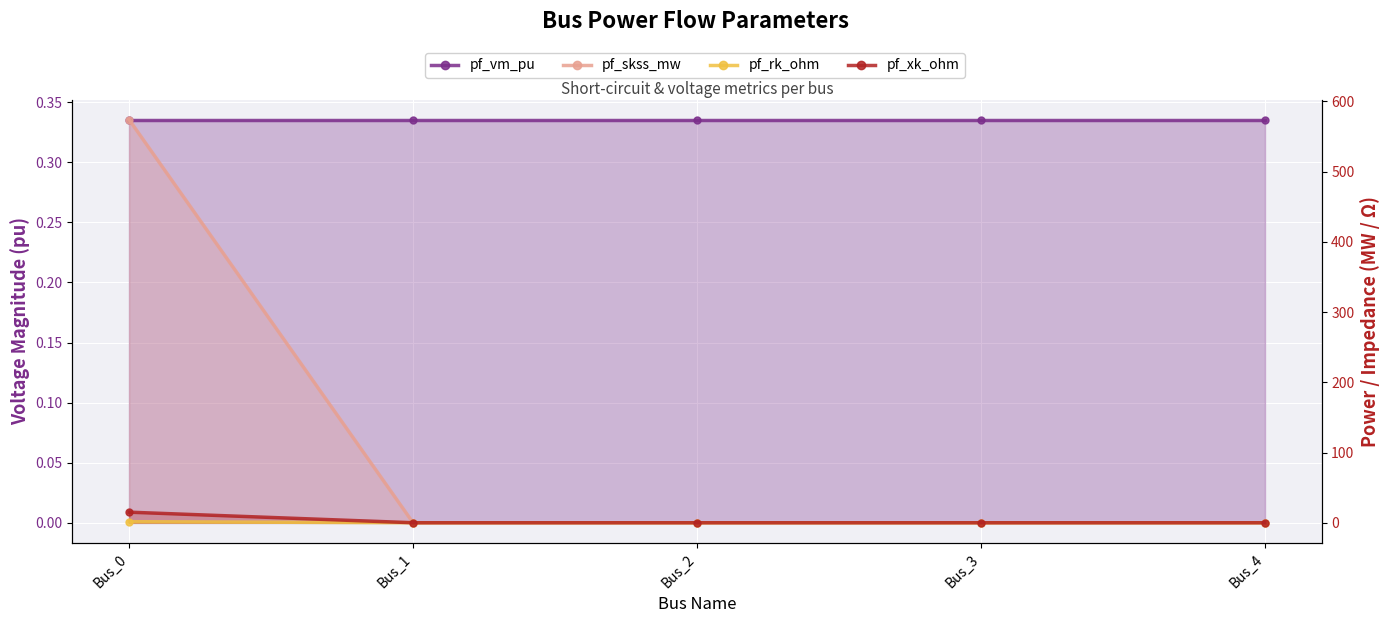

Reading right to left, list all the values displayed in this chart.

pf_vm_pu: 0.3	0.3	0.3	0.3	0.3
pf_skss_mw: 0.0	0.0	0.0	0.0	574.0
pf_rk_ohm: 0.0	0.0	0.0	0.0	1.5
pf_xk_ohm: 0.0	0.0	0.0	0.0	15.0